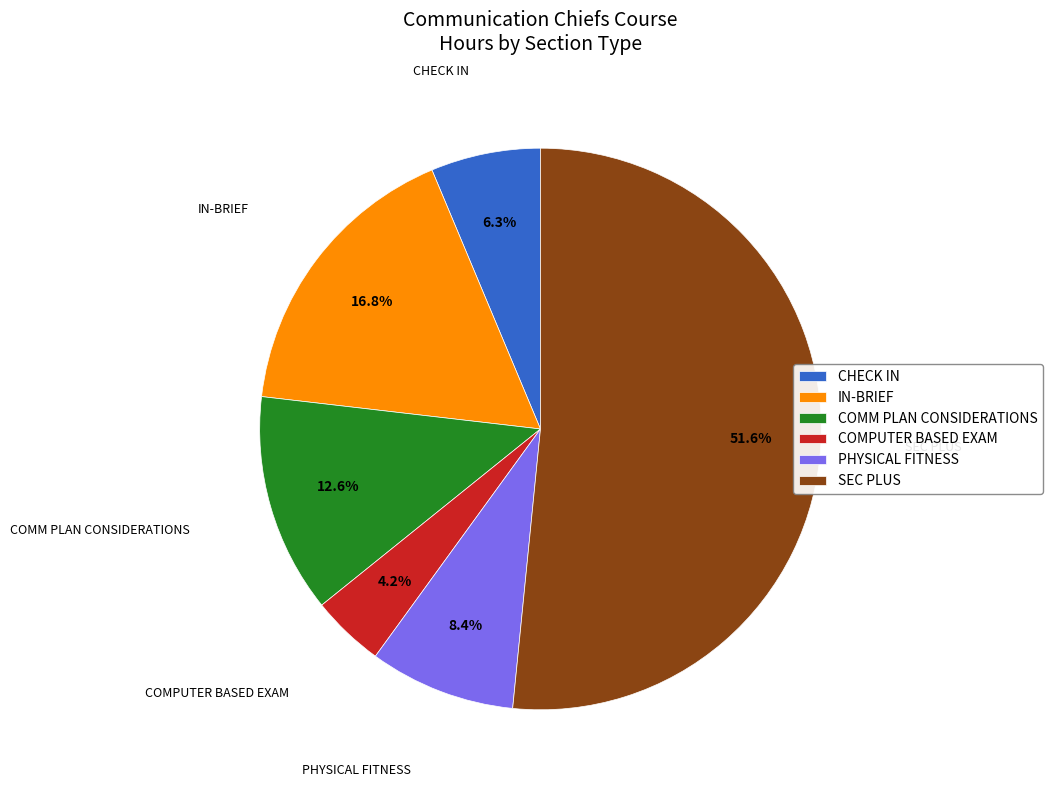

Rank the categories by value from lowest to highest.

COMPUTER BASED EXAM, CHECK IN, PHYSICAL FITNESS, COMM PLAN CONSIDERATIONS, IN-BRIEF, SEC PLUS